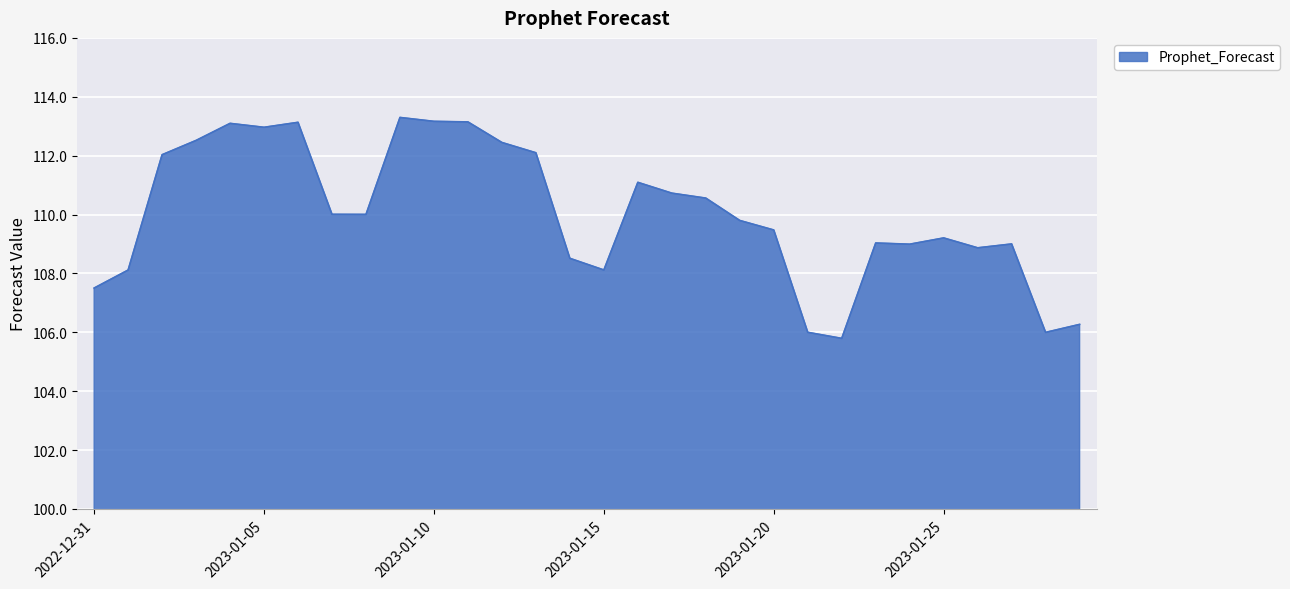

What is the smallest value displayed?

105.8